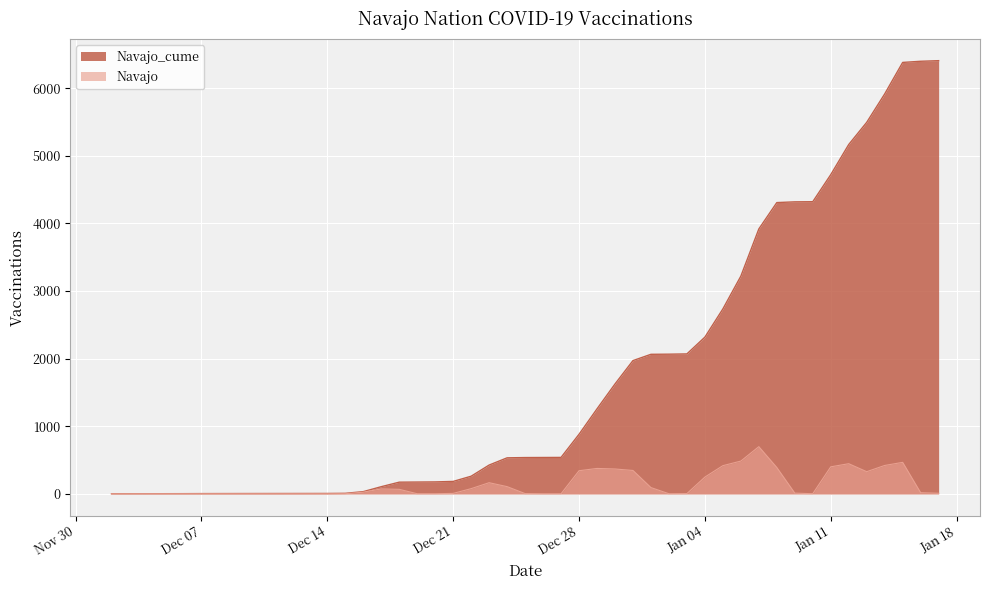

Which series has the widest spread of values?

Navajo_cume